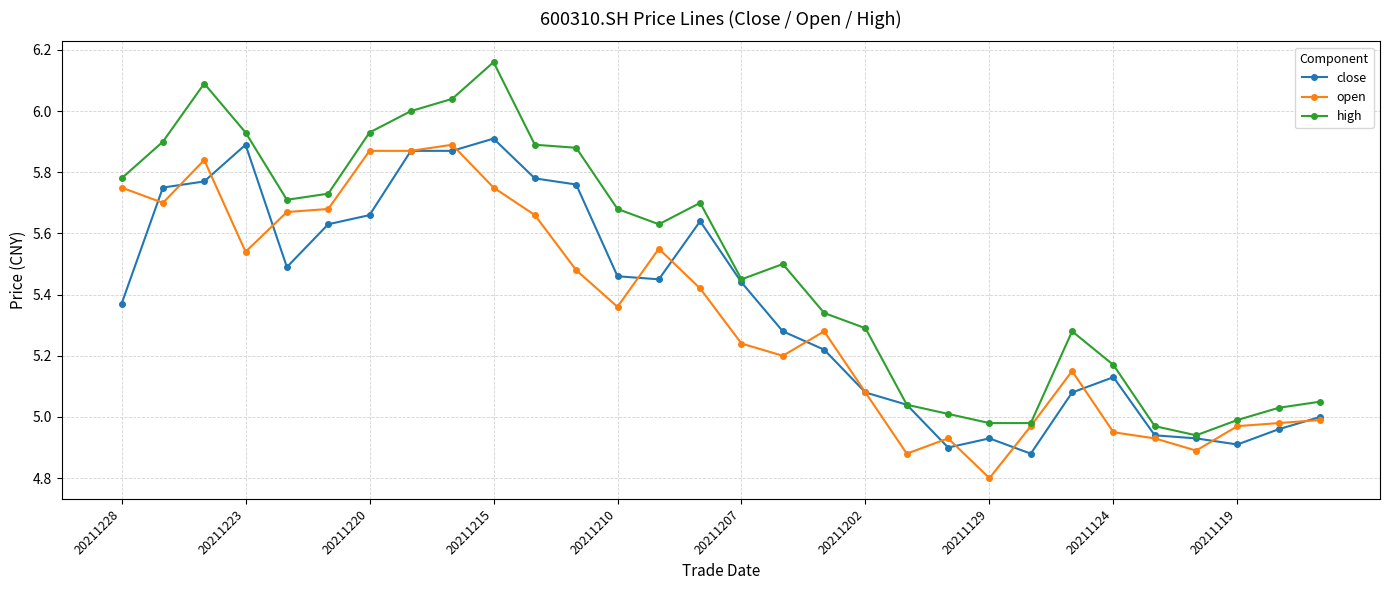

Which series has the largest total across all categories?

high